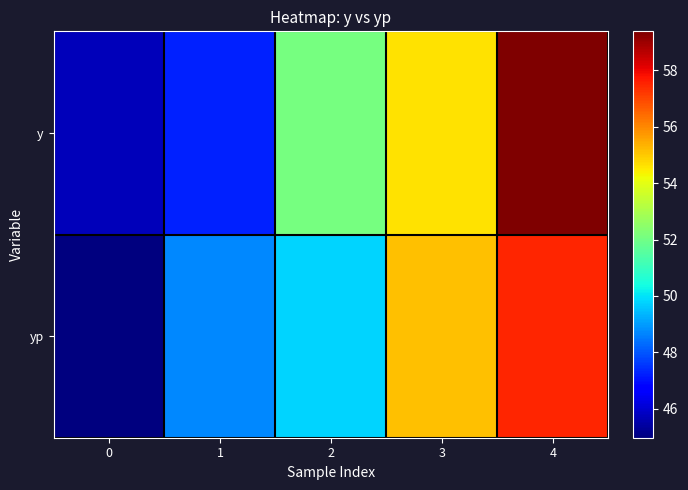

Rank the series by their maximum value, from highest to lowest.

y, yp